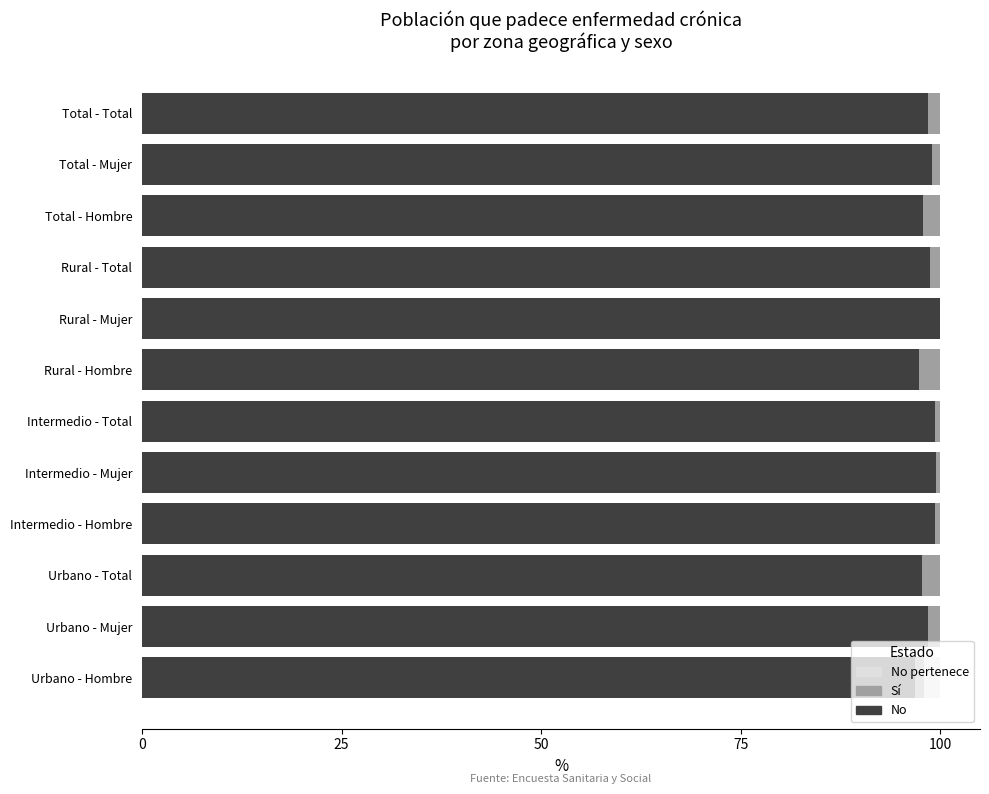

What is the total value across all series at Total - Hombre?

100.0